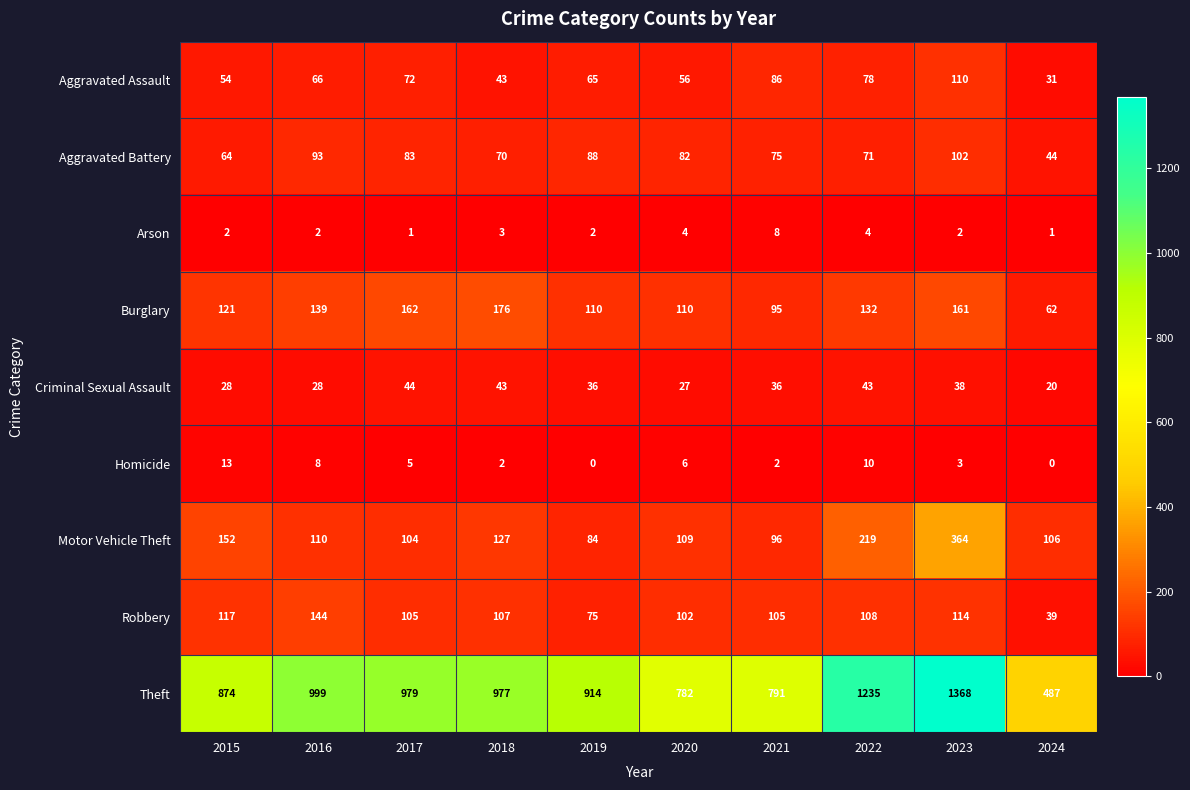

Which series changed the most between 2017 and 2022?

Theft